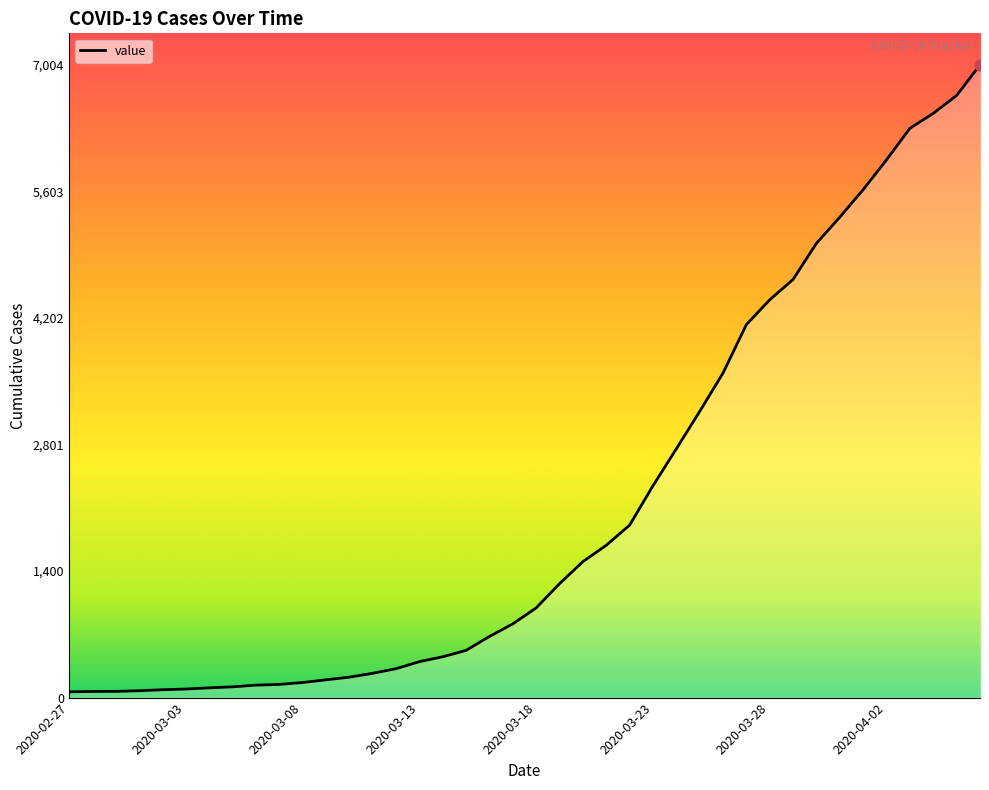

What is the maximum value shown in the chart?

7004